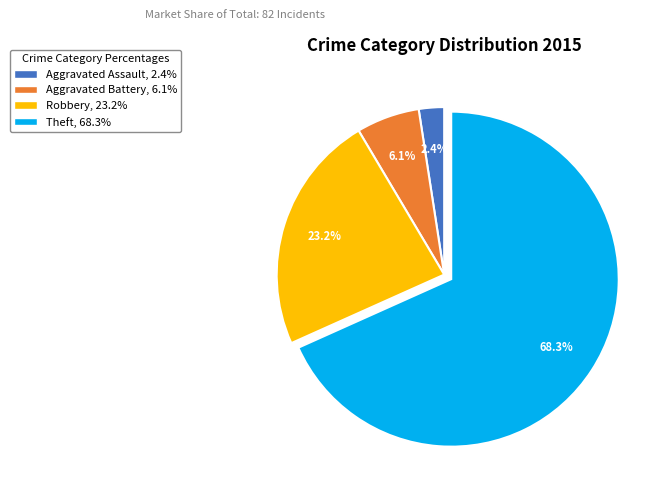

Count the number of slices in the pie.

4